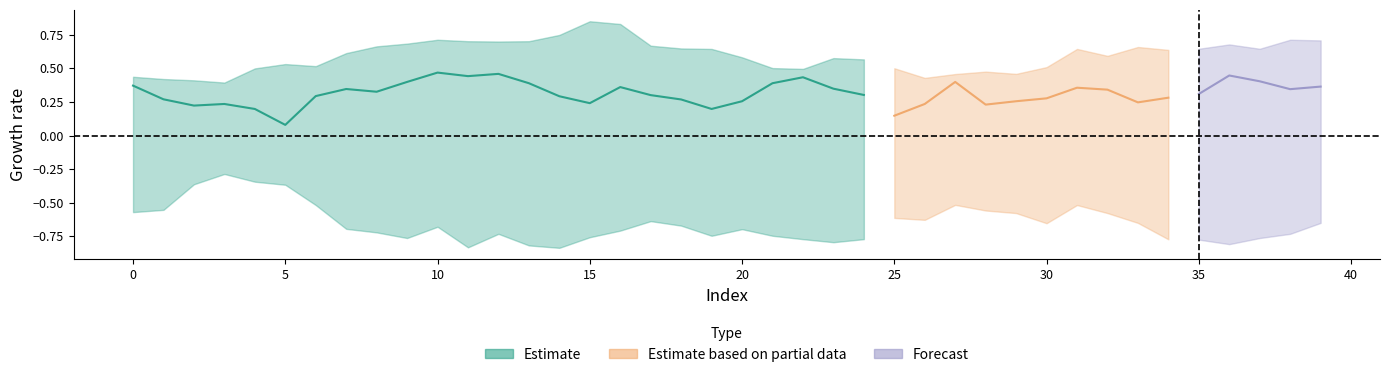

How many categories are shown in the chart?

40